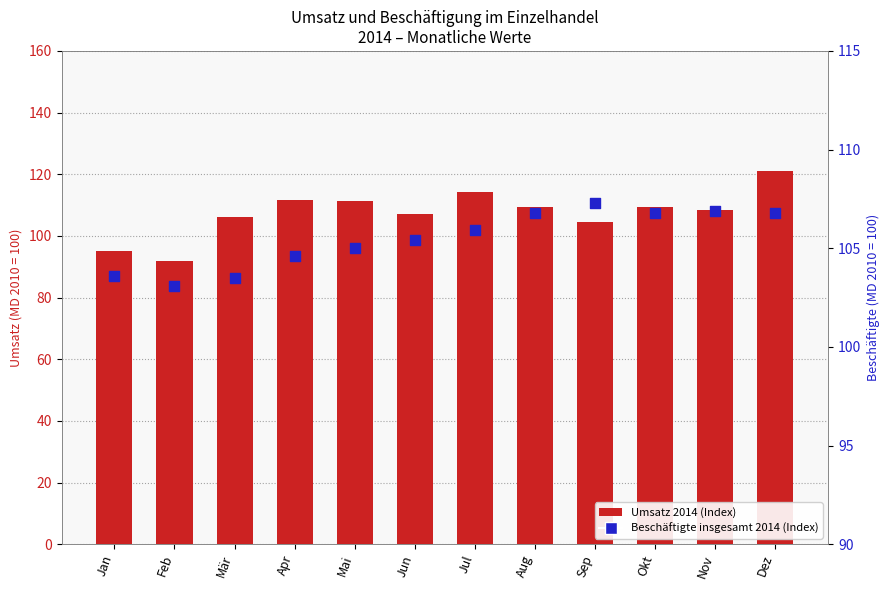

Which series reaches the minimum Y coordinate?

Umsatz 2014 (Index, MD2010=100)